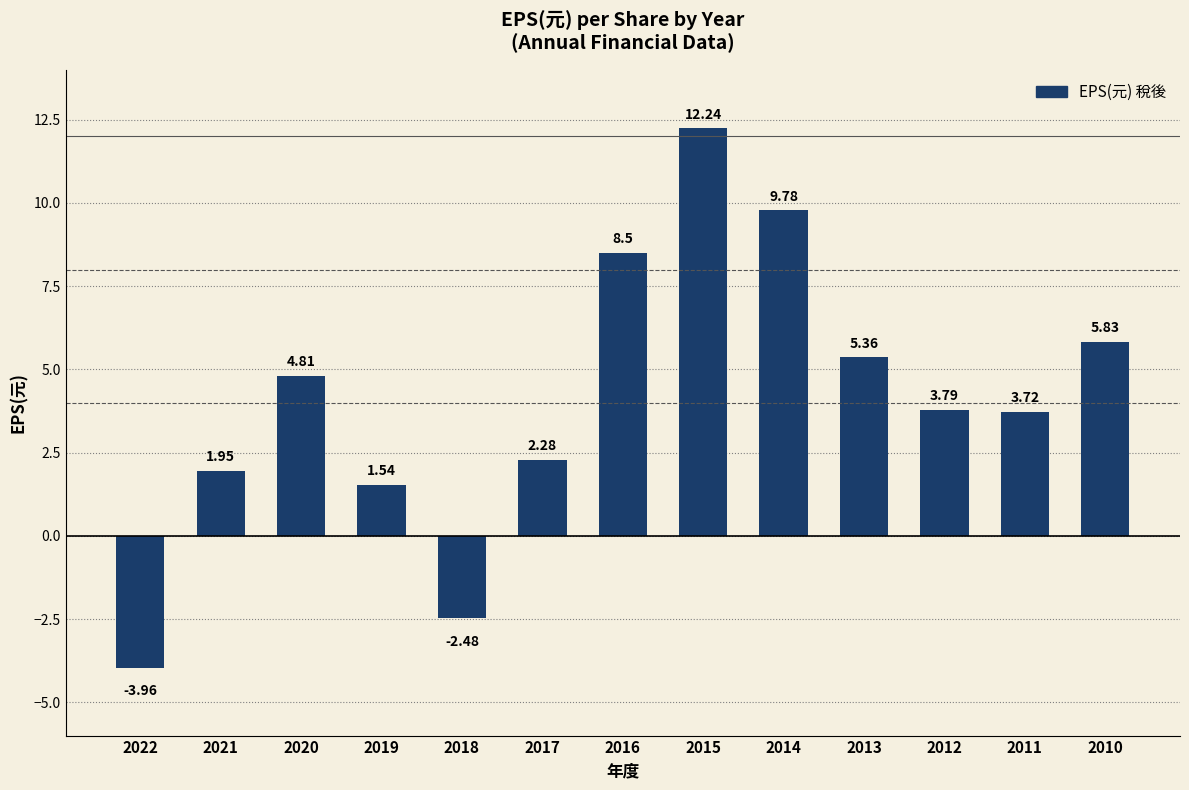

Approximately how many times larger is the value at 2021 compared to 2013?

0.4